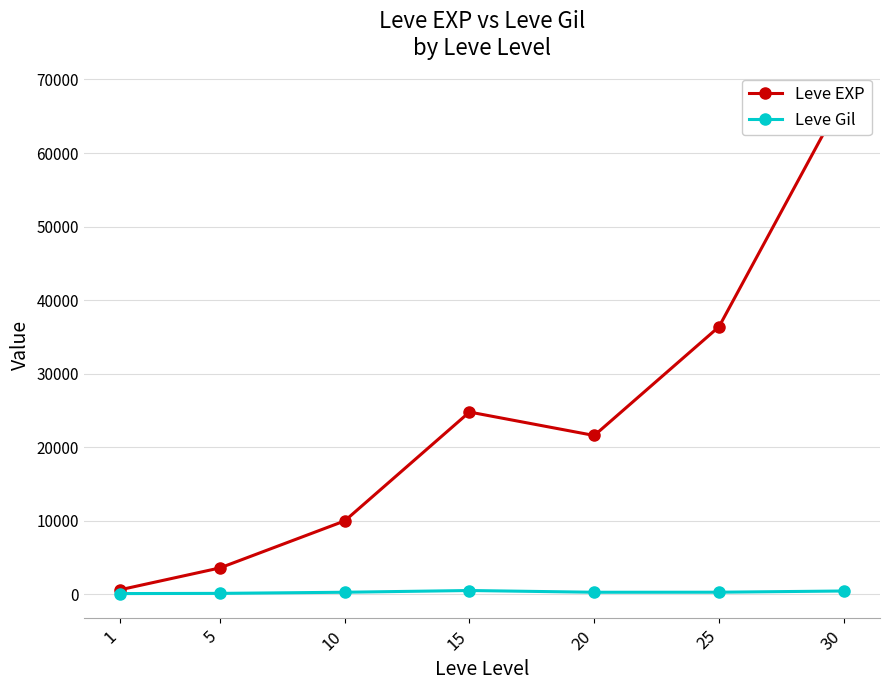

List the labels in order of Leve EXP value, largest first.

30, 25, 15, 20, 10, 5, 1